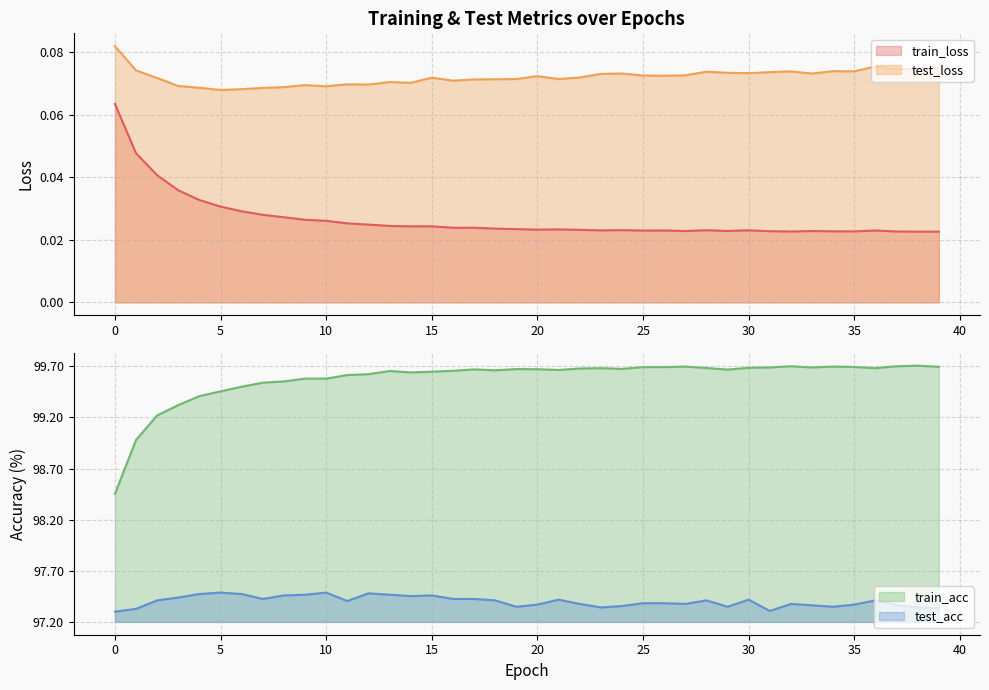

How many data points does each series have?

40